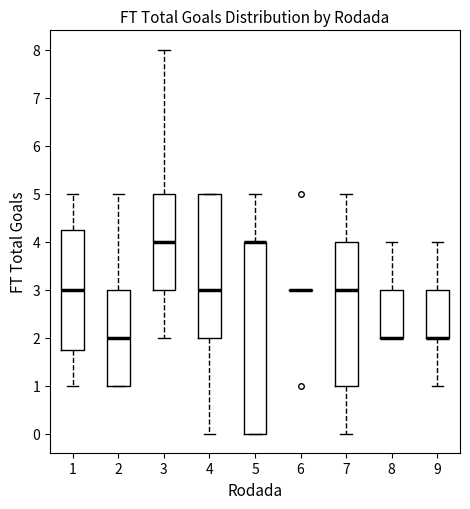

Reading left to right, read every box against the y-axis: the position of its median line, the range the box covers, and the ends of its whiskers. The values are not printed on the chart, so give them approximately, as read against the axis.

1: median 3.0, box 1.8 to 4.3, whiskers 1.0 to 5.0
2: median 2.0, box 1.0 to 3.0, whiskers 1.0 to 5.0
3: median 4.0, box 3.0 to 5.0, whiskers 2.0 to 8.0
4: median 3.0, box 2.0 to 5.0, whiskers 0.0 to 5.0
5: median 4.0 (drawn on the box's upper edge), box 0.0 to 4.0, whiskers 0.0 to 5.0
6: box collapsed to a line at 3.0, whiskers 3.0 to 3.0
7: median 3.0, box 1.0 to 4.0, whiskers 0.0 to 5.0
8: median 2.0 (drawn on the box's lower edge), box 2.0 to 3.0, whiskers 2.0 to 4.0
9: median 2.0 (drawn on the box's lower edge), box 2.0 to 3.0, whiskers 1.0 to 4.0